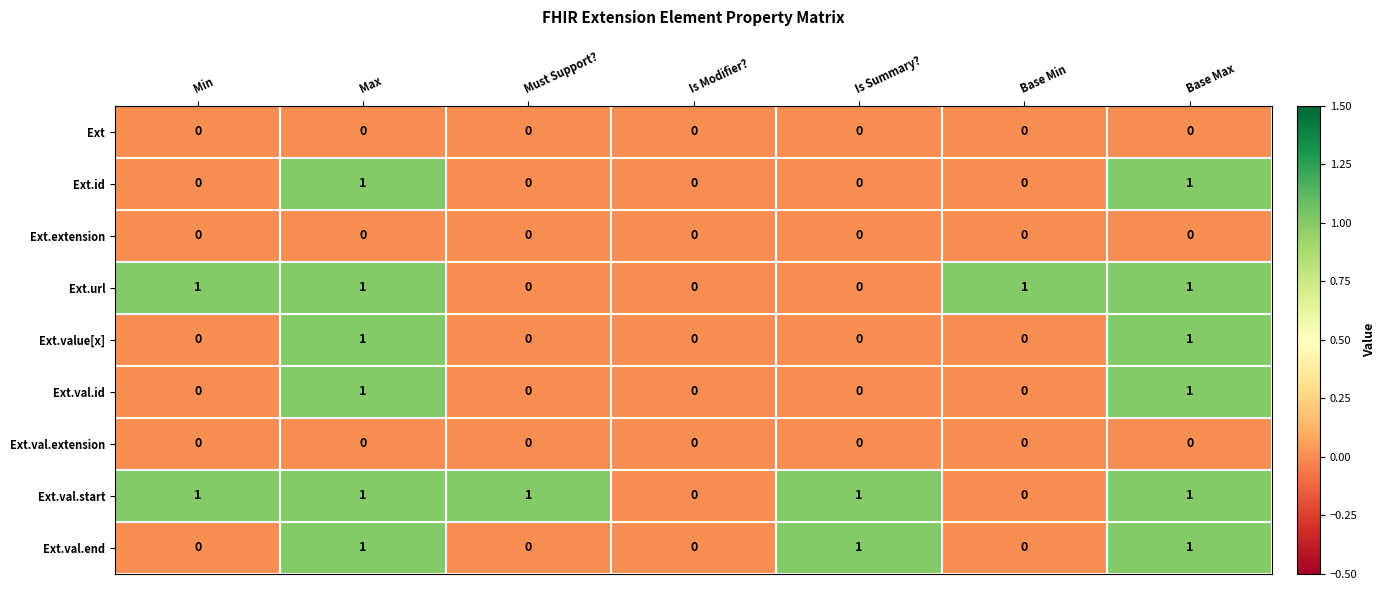

Which series has the largest total across all categories?

Ext.val.start